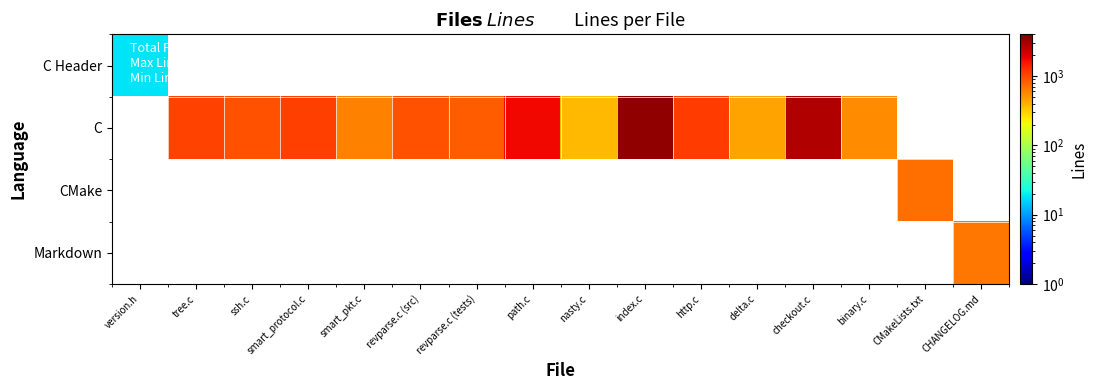

Count the C values in the range 545 to 2744.

10